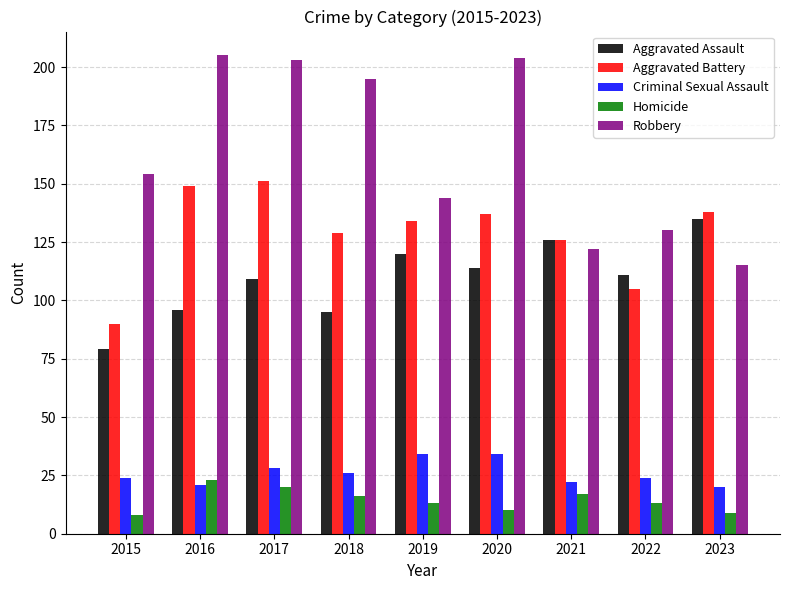

What is the average value of the Robbery series?

164